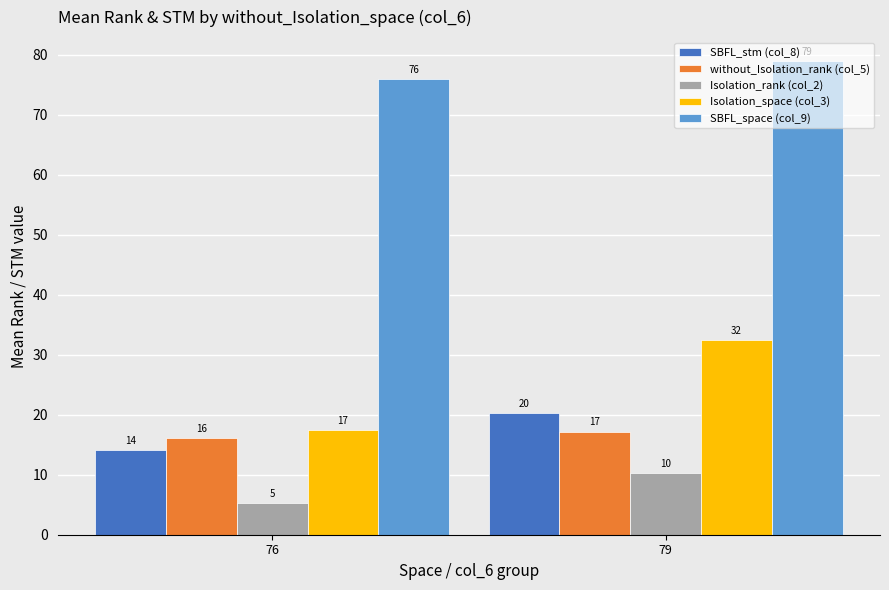

What is the value of the Isolation_space (col_3) bar at the 1st from the left?

17.4